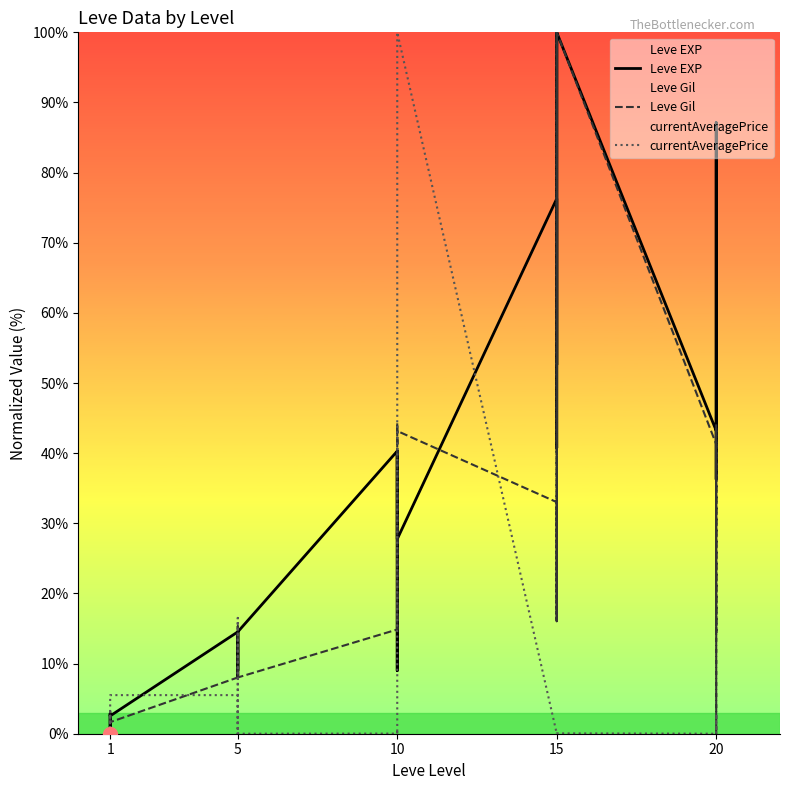

True or false: Leve EXP has a value of 59.7 at 15.

False